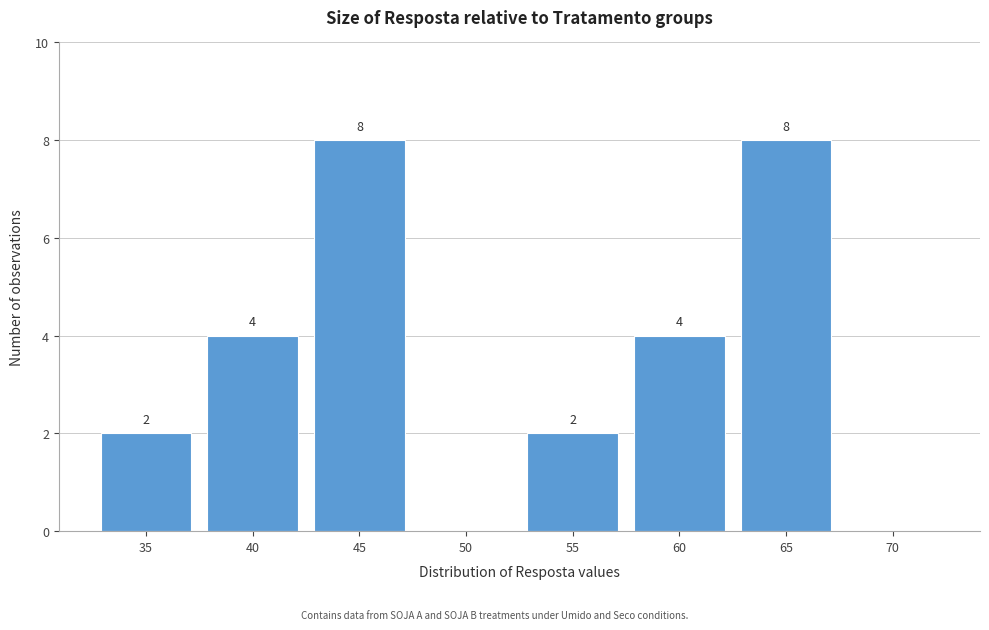

Reading right to left, transcribe all the data shown in this chart.

70=0	65=8	60=4	55=2	50=0	45=8	40=4	35=2